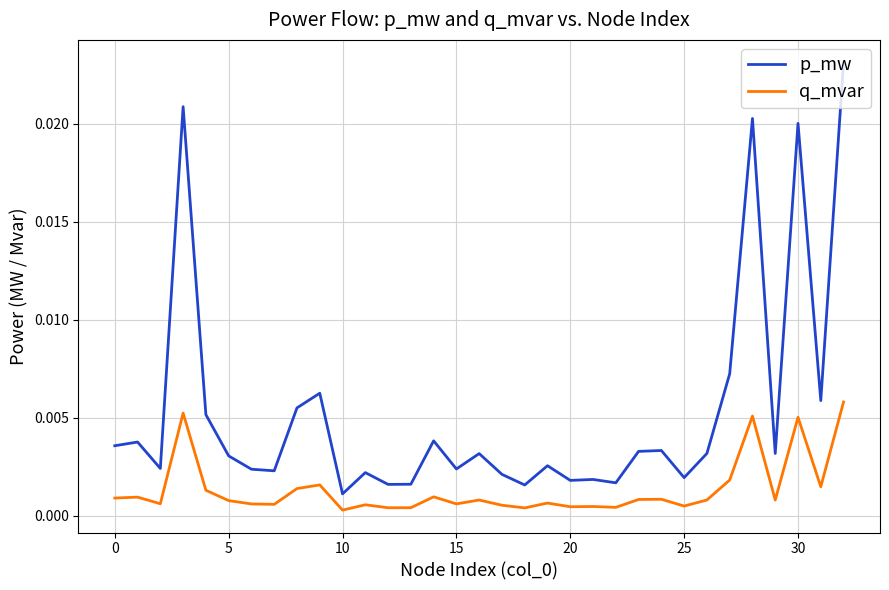

Rank the series by their average value, from highest to lowest.

p_mw, q_mvar